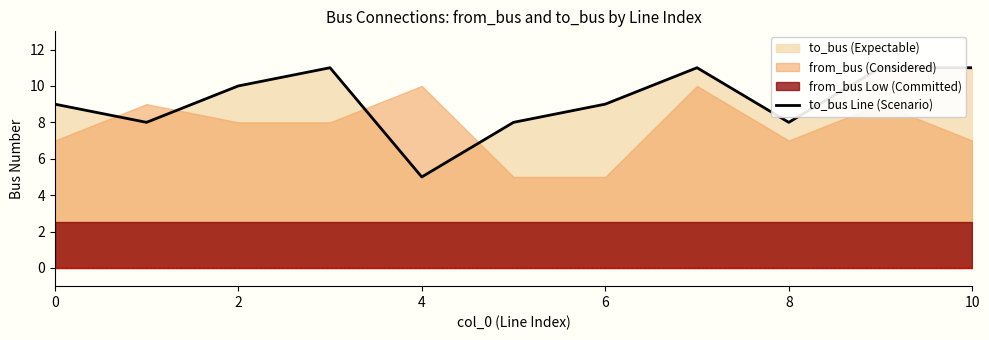

How many data points does each series have?

11